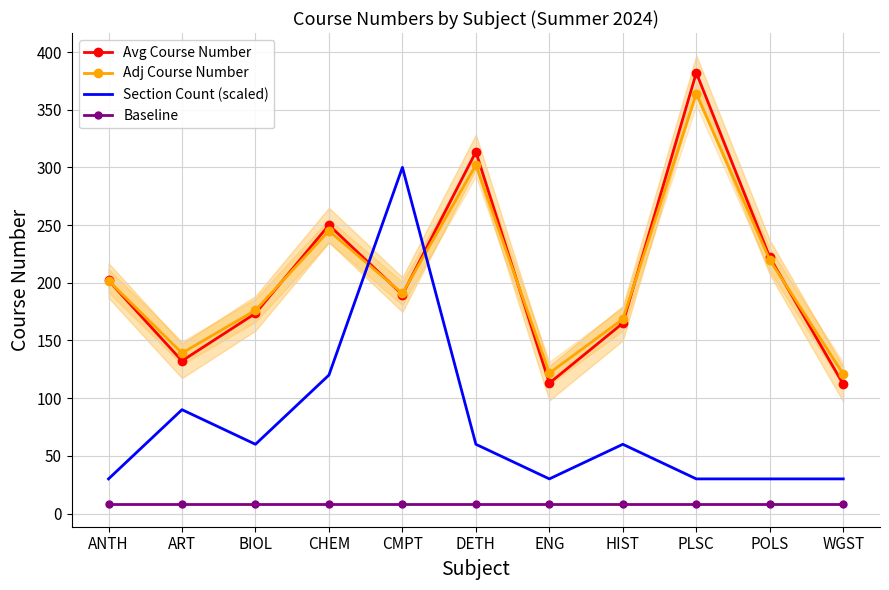

The value of Section Count (scaled) at ANTH is 17.1. True or false?

False